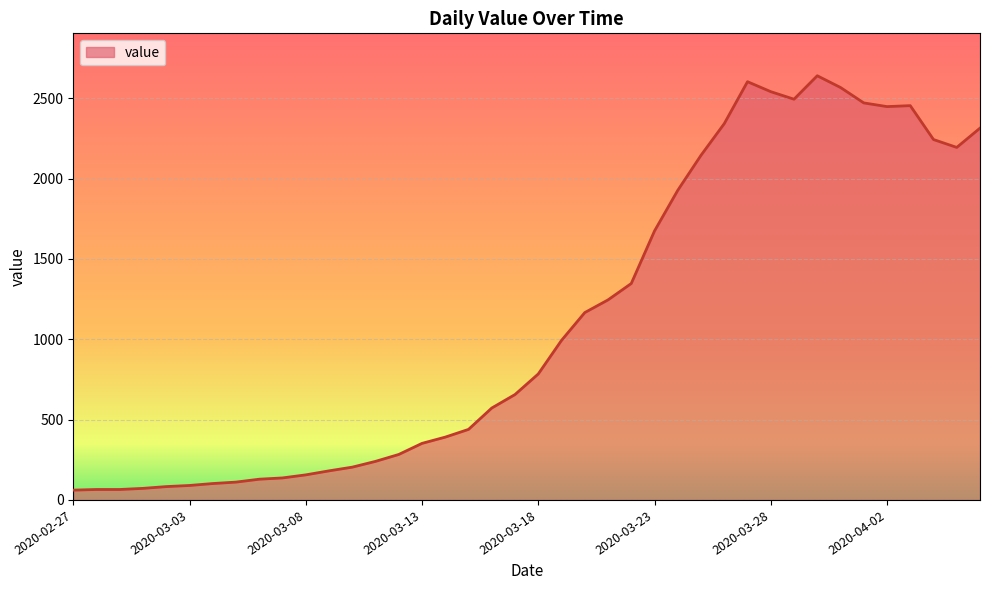

What is the difference between the maximum and minimum values?

2579